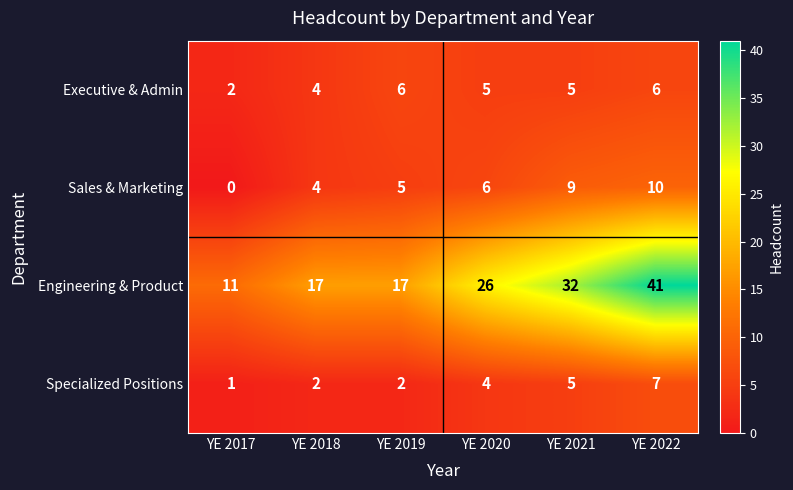

Count the number of categories in the chart.

6